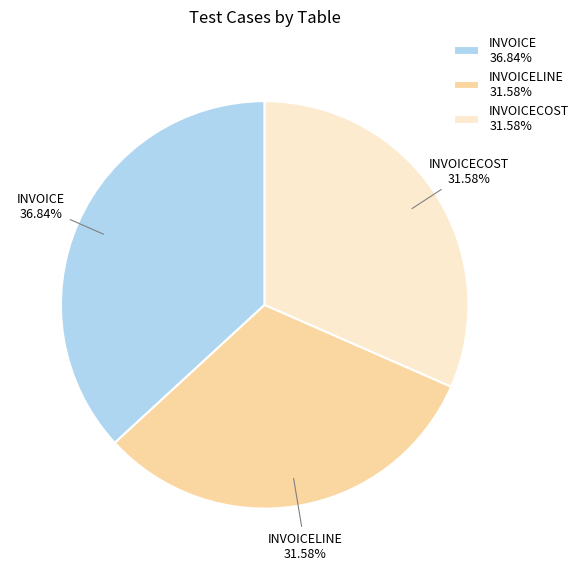

Which category has the biggest portion of the pie?

INVOICE